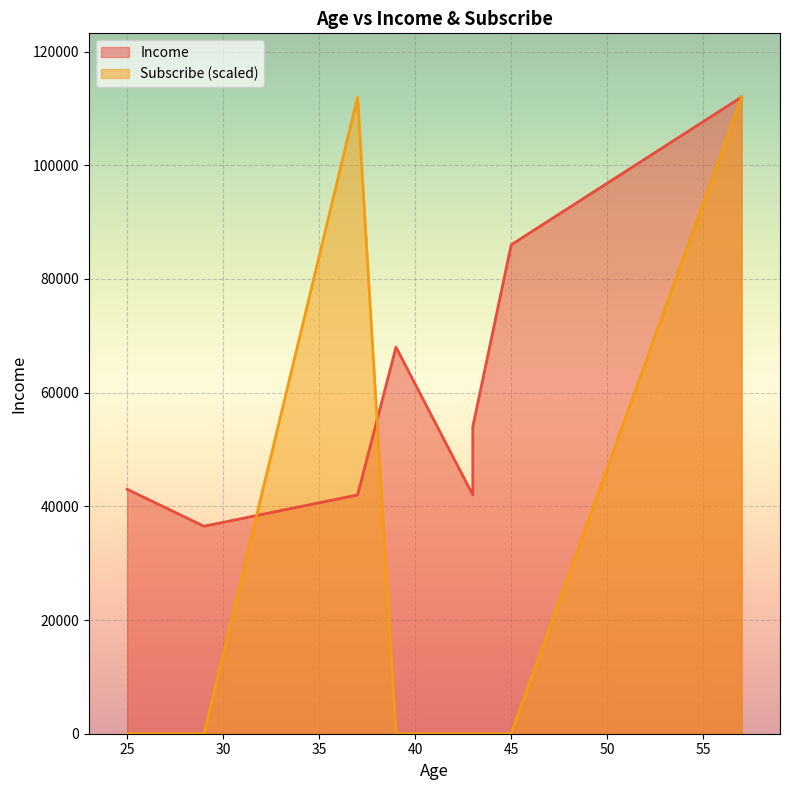

At how many categories does at least one series exceed 10763?

8